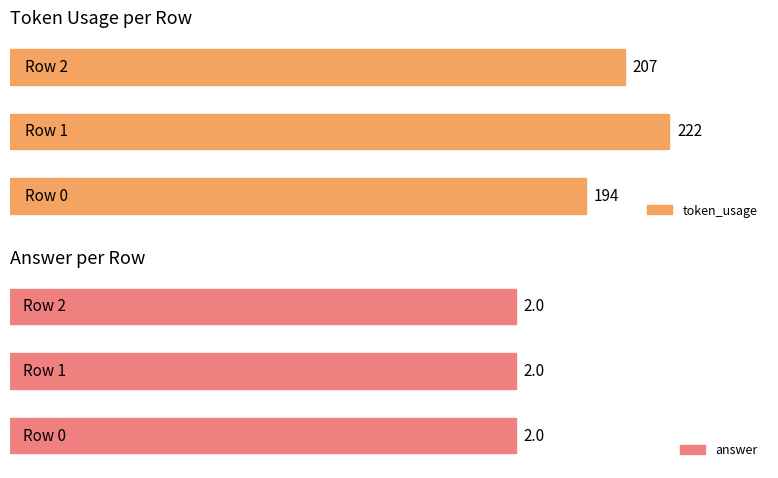

What are all the series names shown in the legend?

token_usage, answer